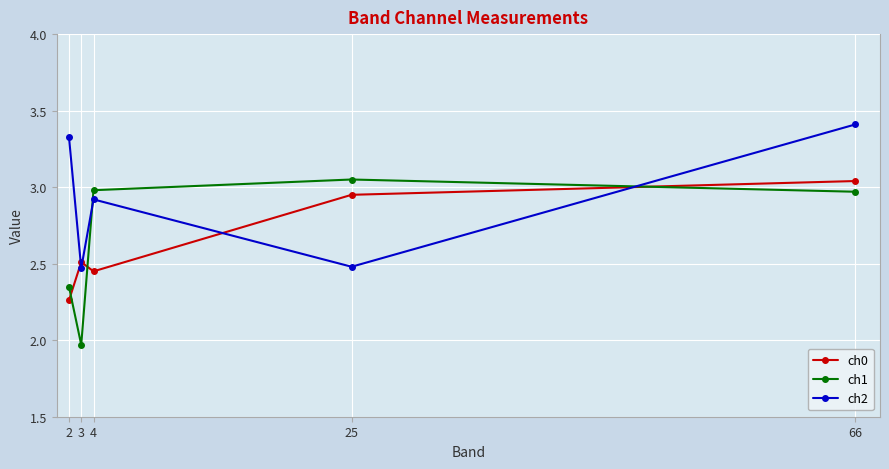

True or false: ch1 and ch0 cross at least once.

True